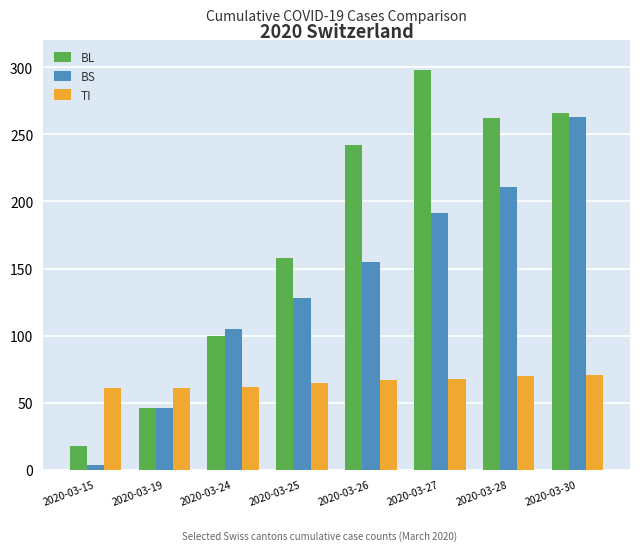

What is the total value across all series at 2020-03-15?

83